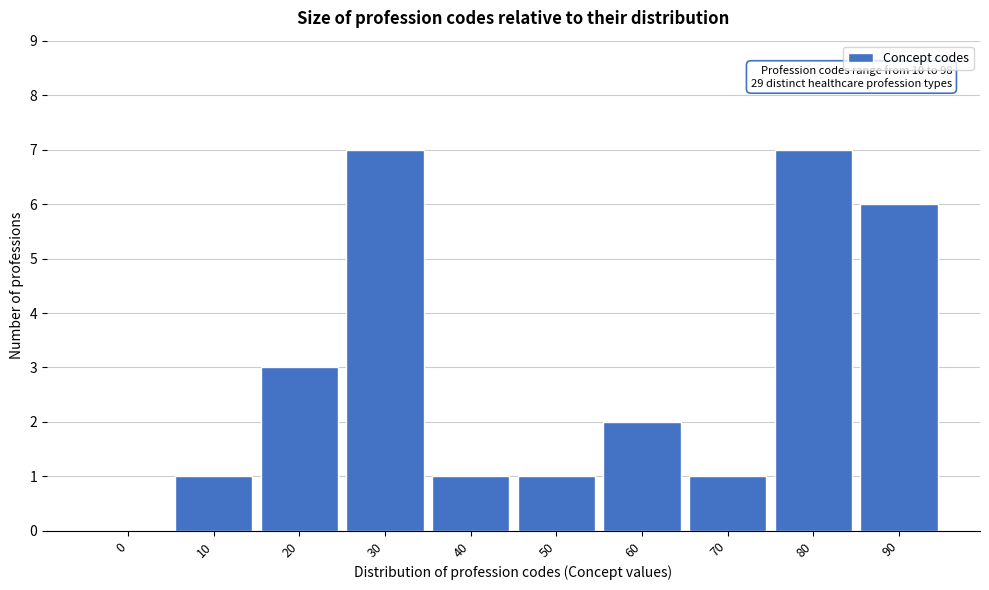

Reading left to right, transcribe all the data shown in this chart.

0=0	10=1	20=3	30=7	40=1	50=1	60=2	70=1	80=7	90=6